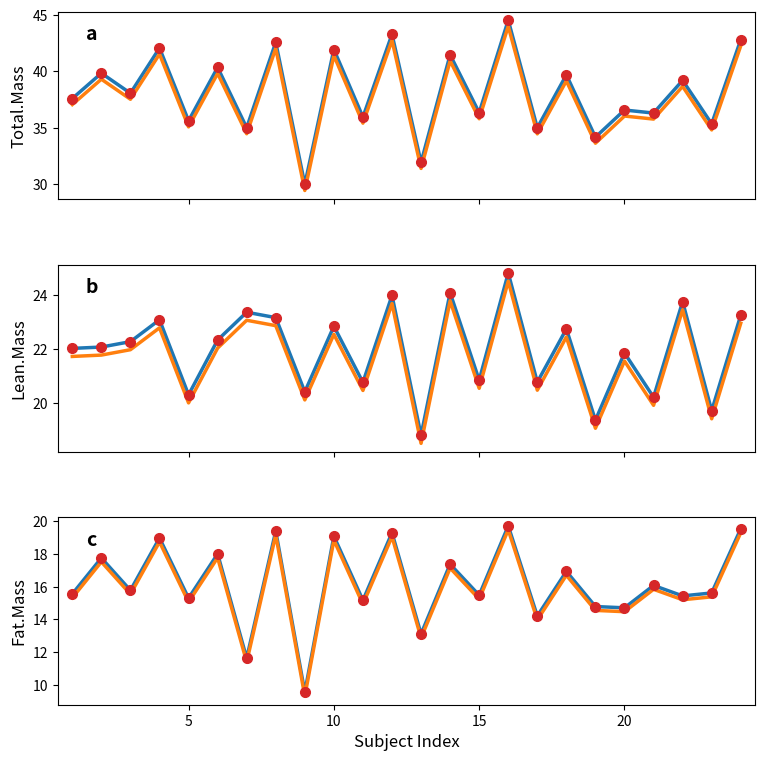

Which series has the largest total across all categories?

Total.Mass